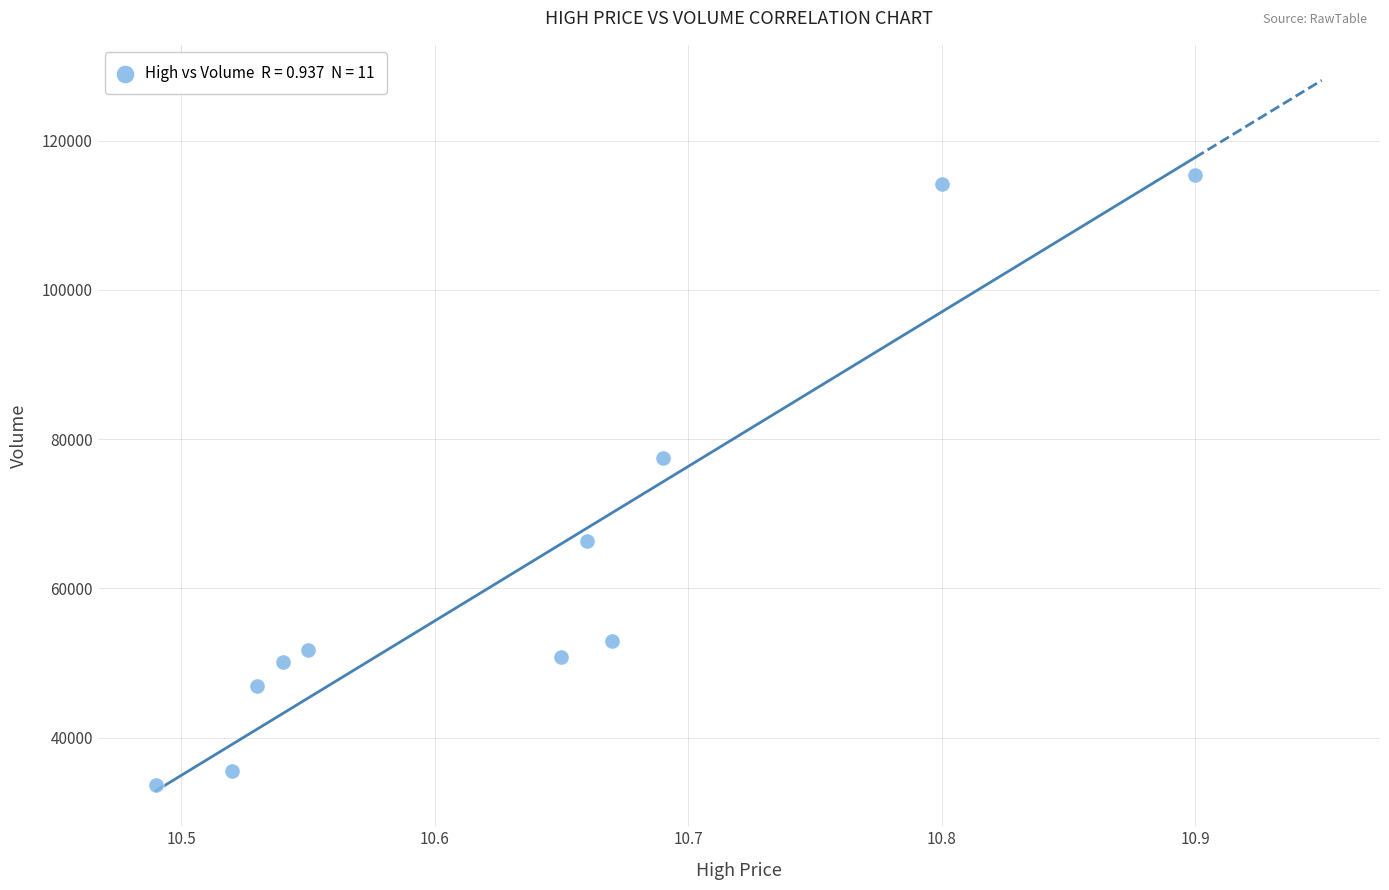

What is the range of Y values (max minus min)?

81709.2